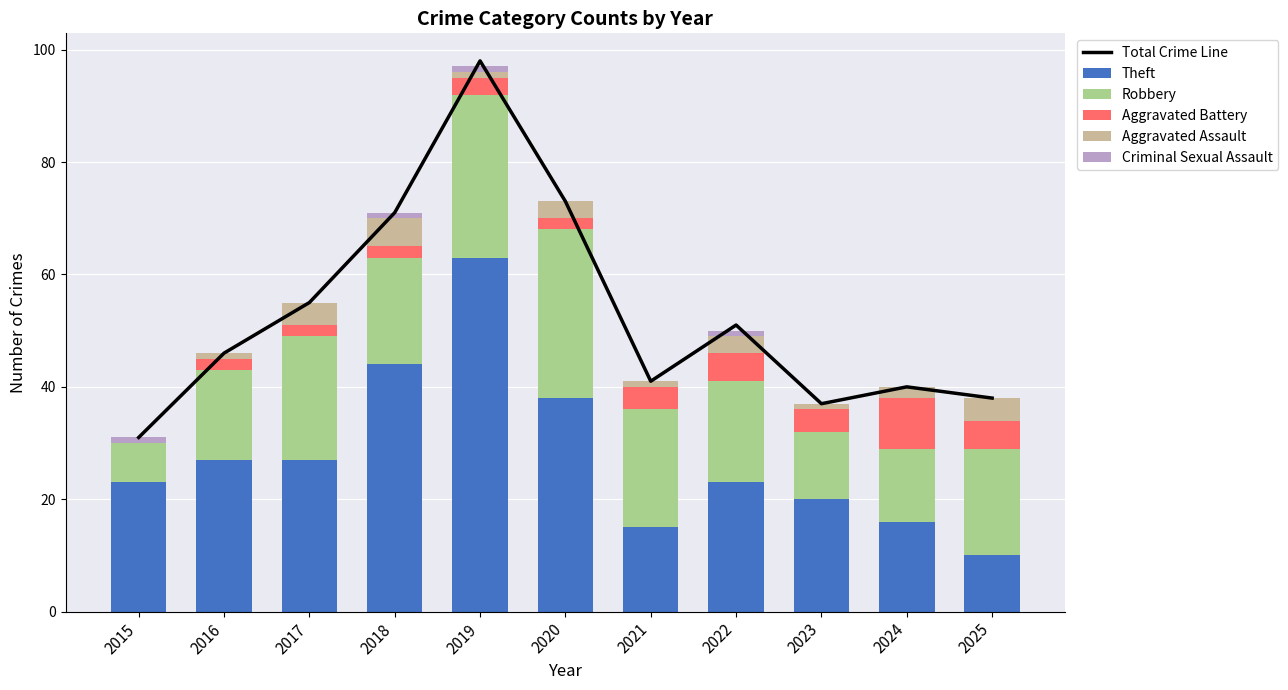

What is the spread (max minus min) of values at 2021?

41